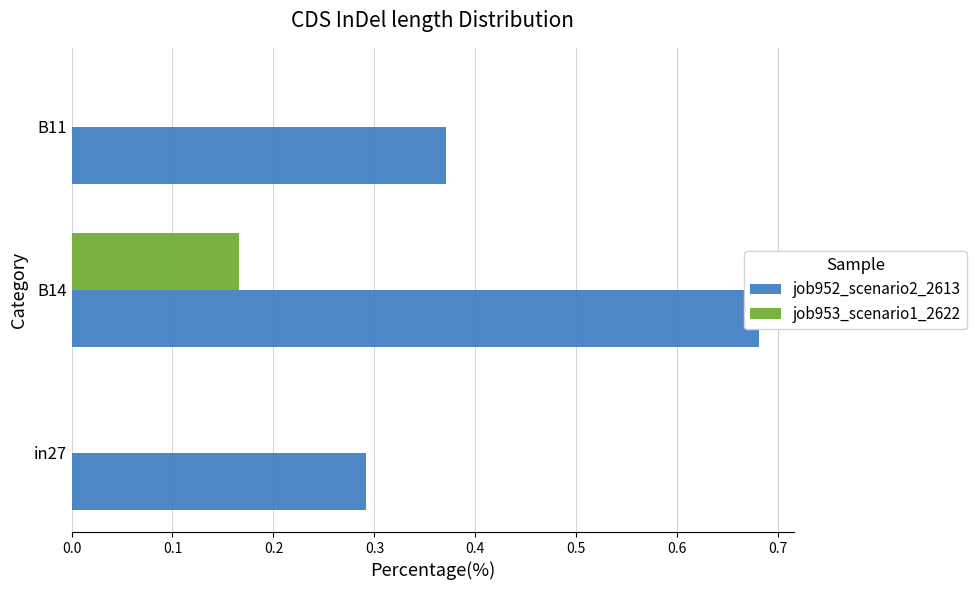

What is the maximum value shown in the chart?

0.7